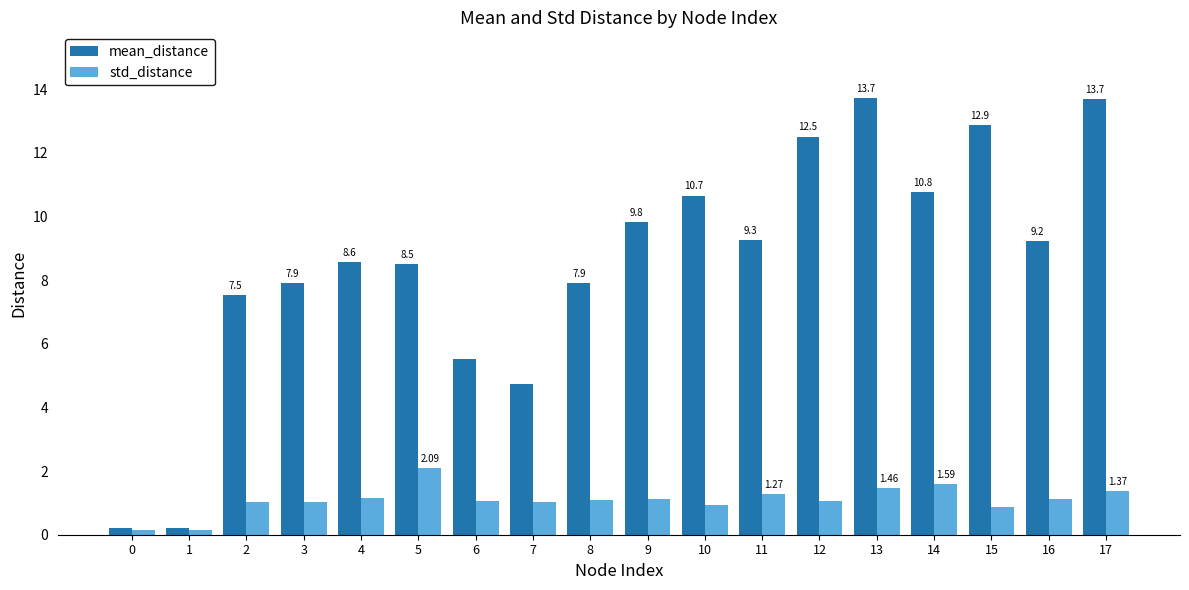

What is the difference between the highest and lowest values at 9?

8.7